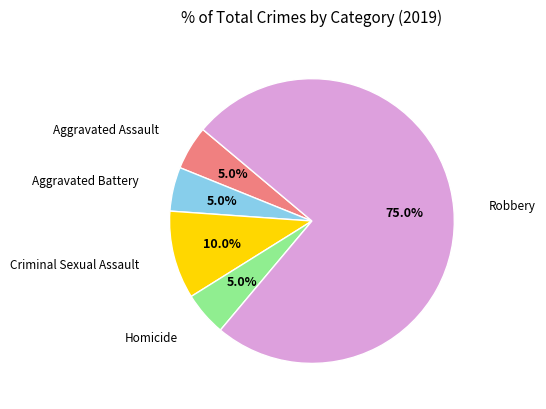

Is there any slice that represents more than half of the pie?

Yes